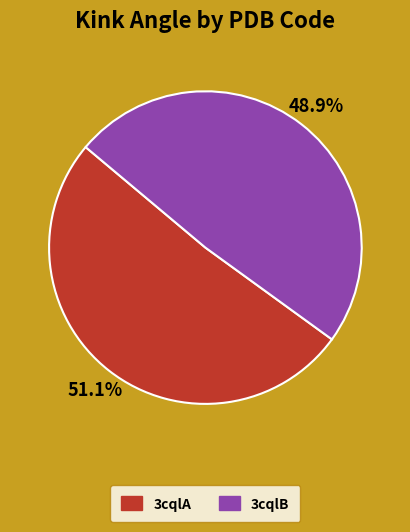

Between 3cqlA and 3cqlB, which is larger?

3cqlA